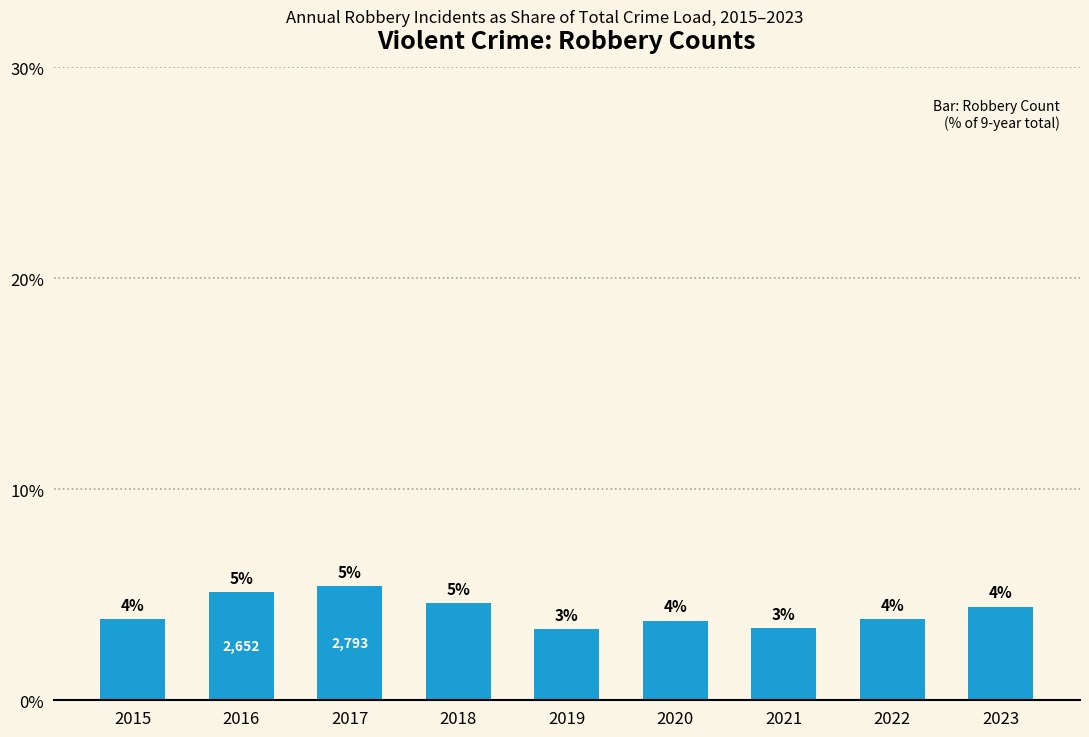

Reading right to left, list all the values displayed in this chart.

4.4	3.8	3.4	3.8	3.4	4.6	5.4	5.1	3.9